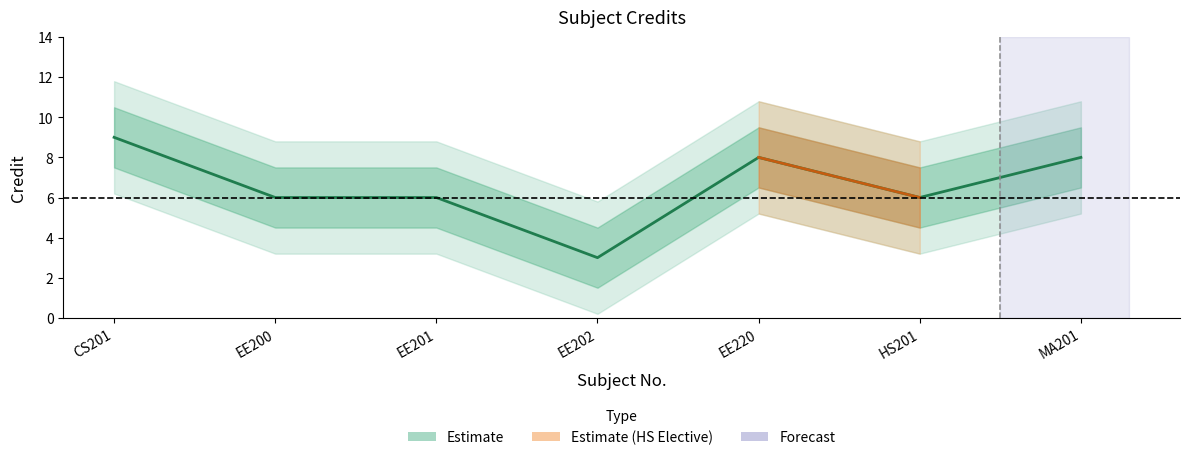

Is it true that the value at EE200 is 10?

False